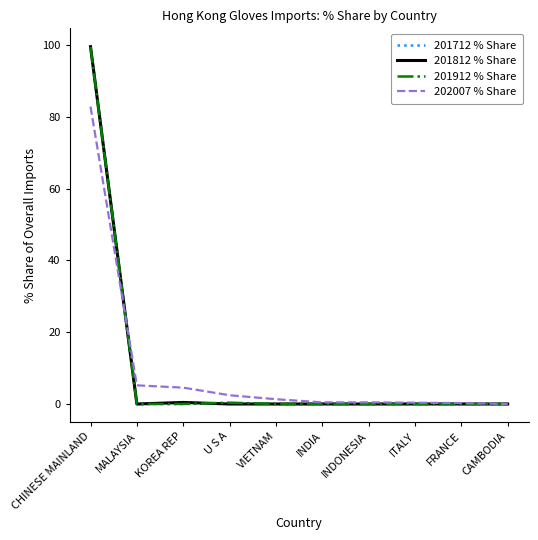

Which series has the largest range (max minus min)?

201712 % Share